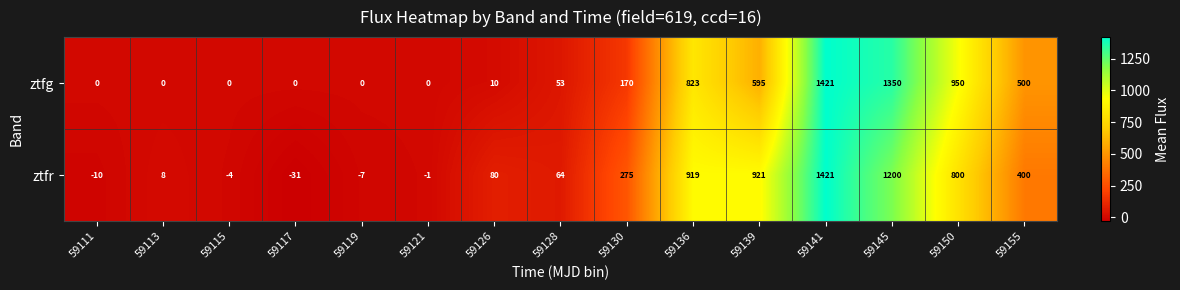

List the series in order of their overall mean, highest first.

ztfr, ztfg